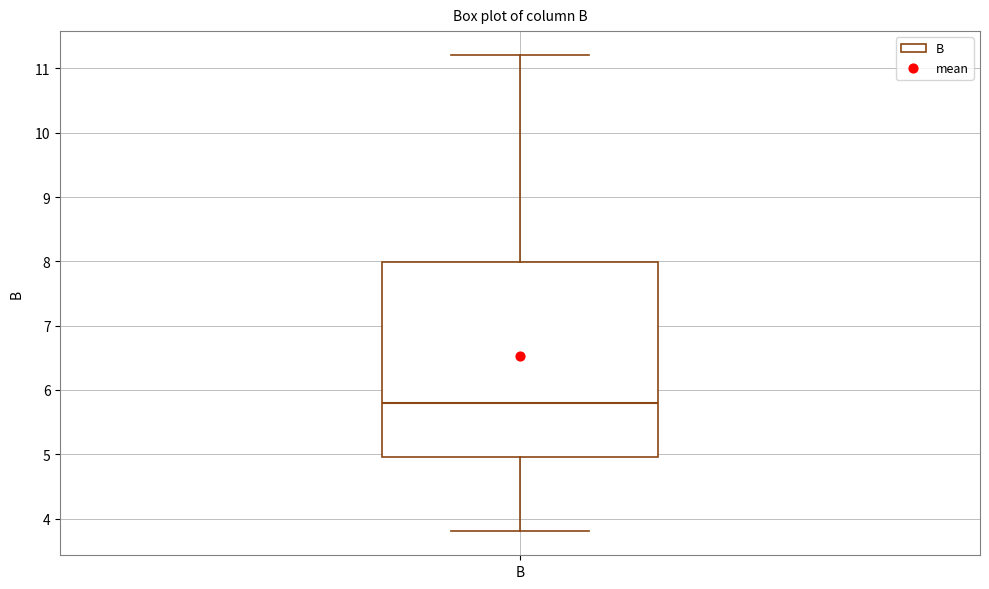

Read this box plot against the y-axis: the position of the median line, the range covered by the box, and the ends of both whiskers. The values are not printed on the chart, so give them approximately, as read against the axis.

median 5.8, box 5.0 to 8.0, whiskers 3.8 to 11.2